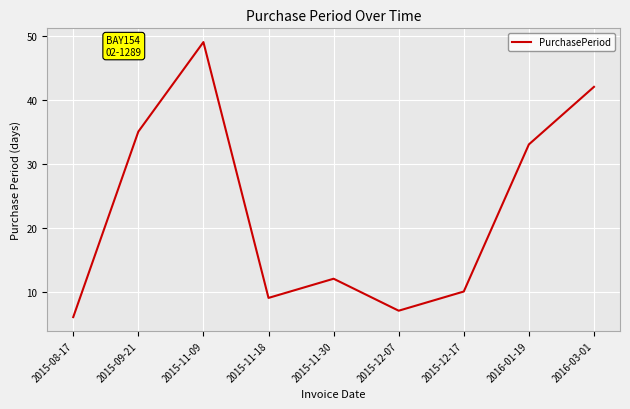

What is the ratio of the value at 2016-03-01 to the value at 2015-08-17?

7.0